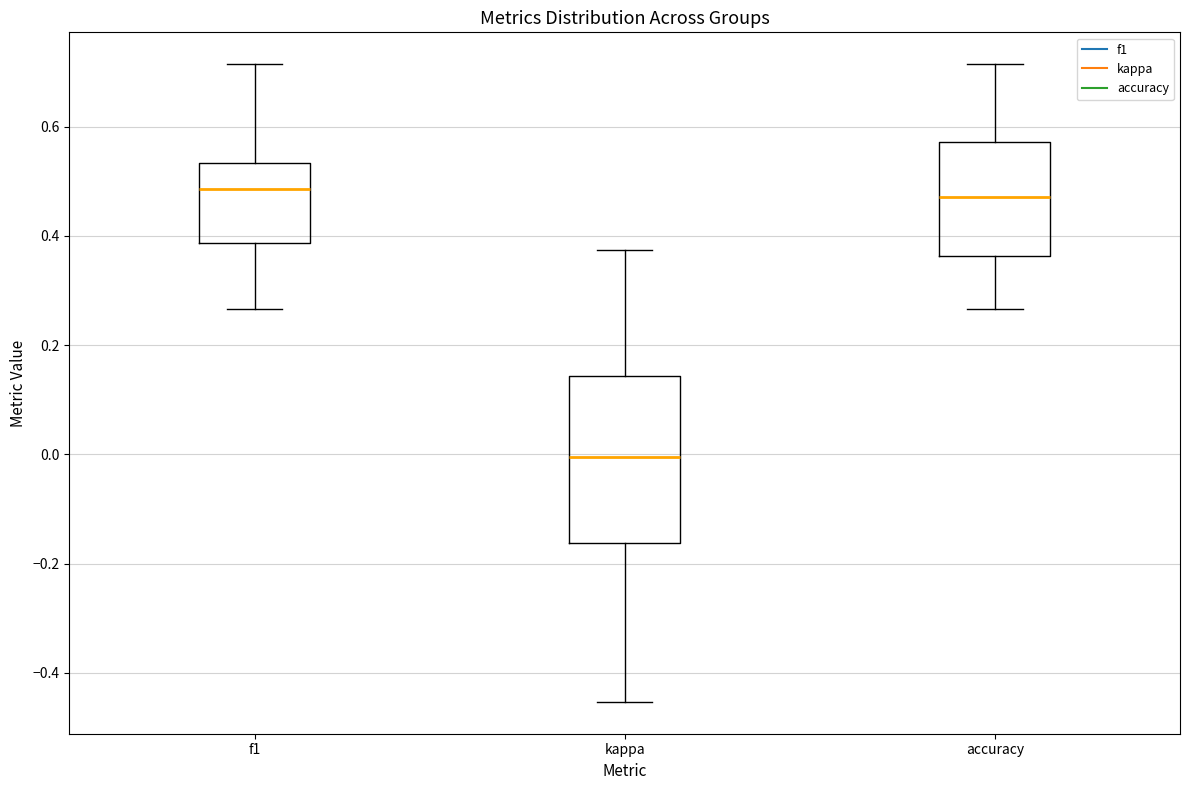

Reading left to right, read every box against the y-axis: the position of its median line, the range the box covers, and the ends of its whiskers. The values are not printed on the chart, so give them approximately, as read against the axis.

f1: median 0.48, box 0.38 to 0.54, whiskers 0.26 to 0.72
kappa: median 0.00, box -0.16 to 0.14, whiskers -0.46 to 0.38
accuracy: median 0.48, box 0.36 to 0.58, whiskers 0.26 to 0.72